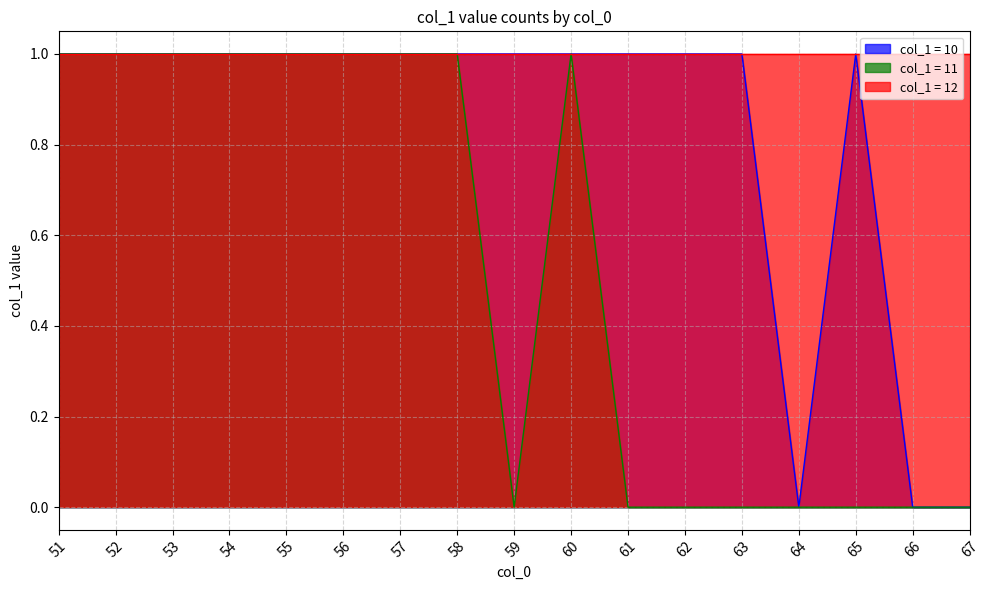

How many categories are shown in the chart?

17